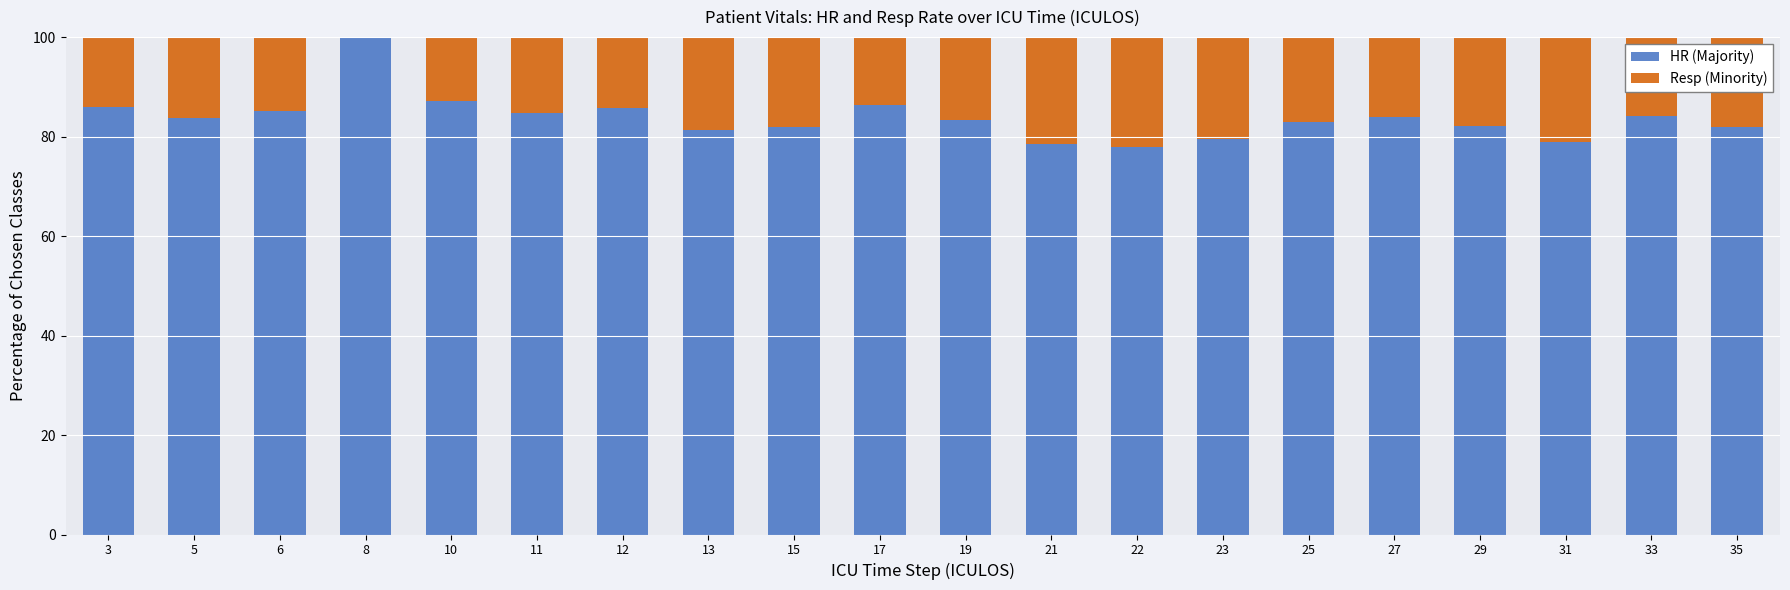

The value of HR (Majority) at 23 is 79.6. True or false?

True